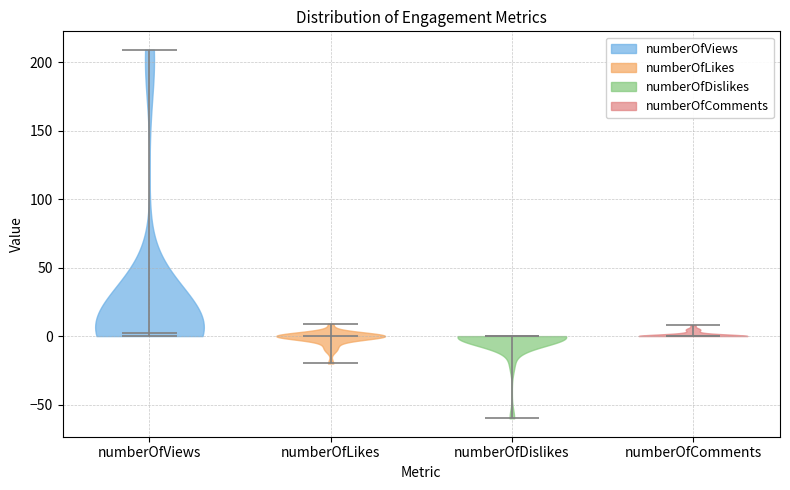

Reading left to right, read every violin against the y-axis: where its median line is, and the lowest and highest points it reaches. The values are not printed on the chart, so give them approximately, as read against the axis.

numberOfViews: median line 0, lowest point 0, highest point 210
numberOfLikes: median line 0, lowest point -20, highest point 10
numberOfDislikes: median line 0, lowest point -60, highest point 0
numberOfComments: median line 0, lowest point 0, highest point 10